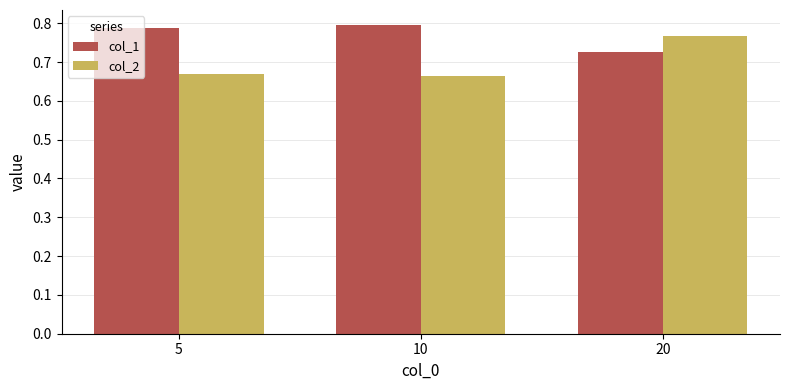

What is the sum of the col_2 values at 20 and 10?

1.4